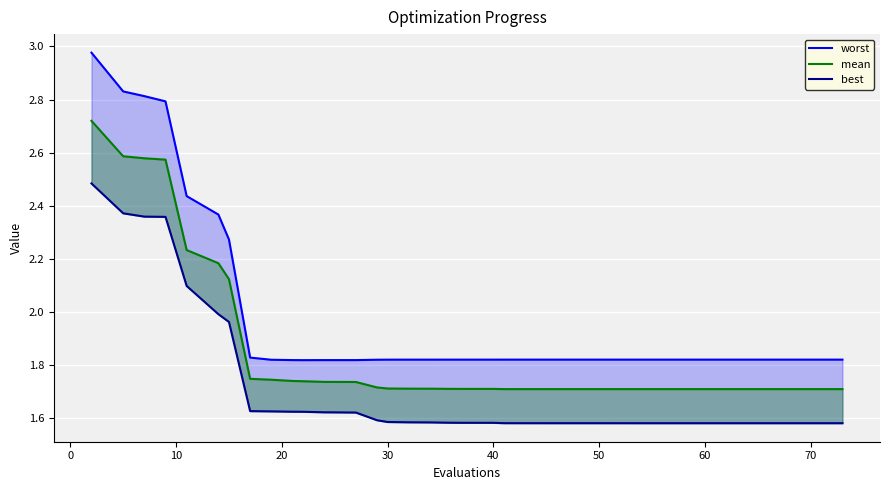

Is the value of mean at 34 greater than the value of best at 14?

Yes